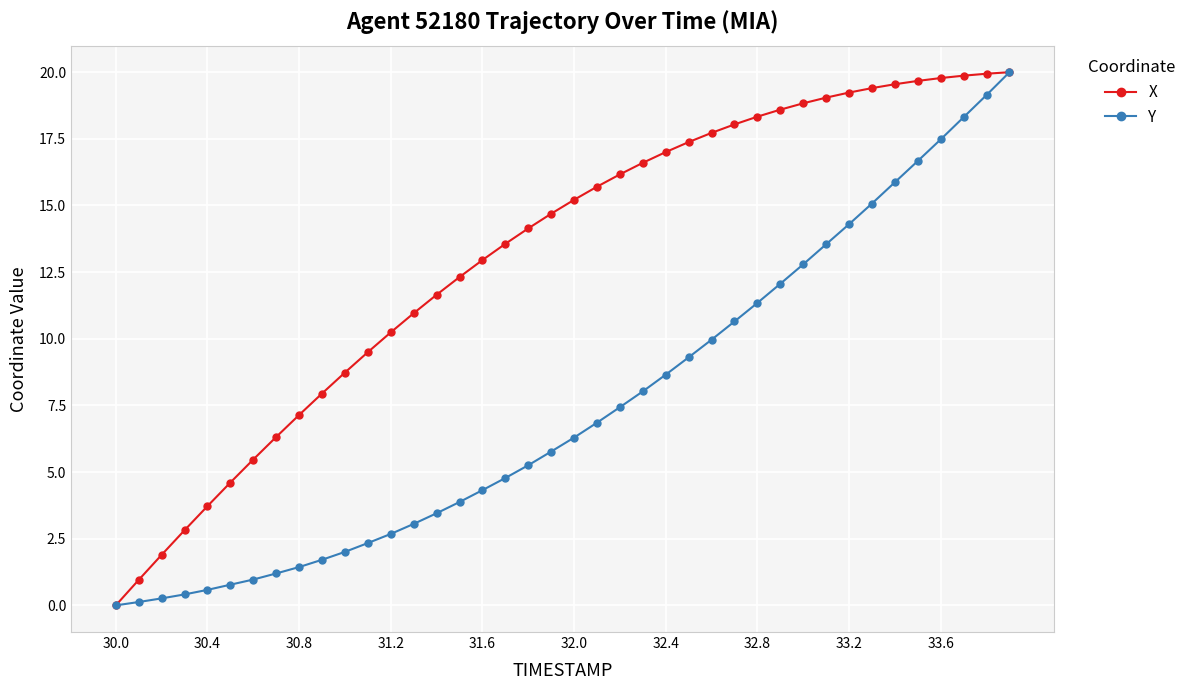

What is the value of the Y point at the 16th from the left?

3.9